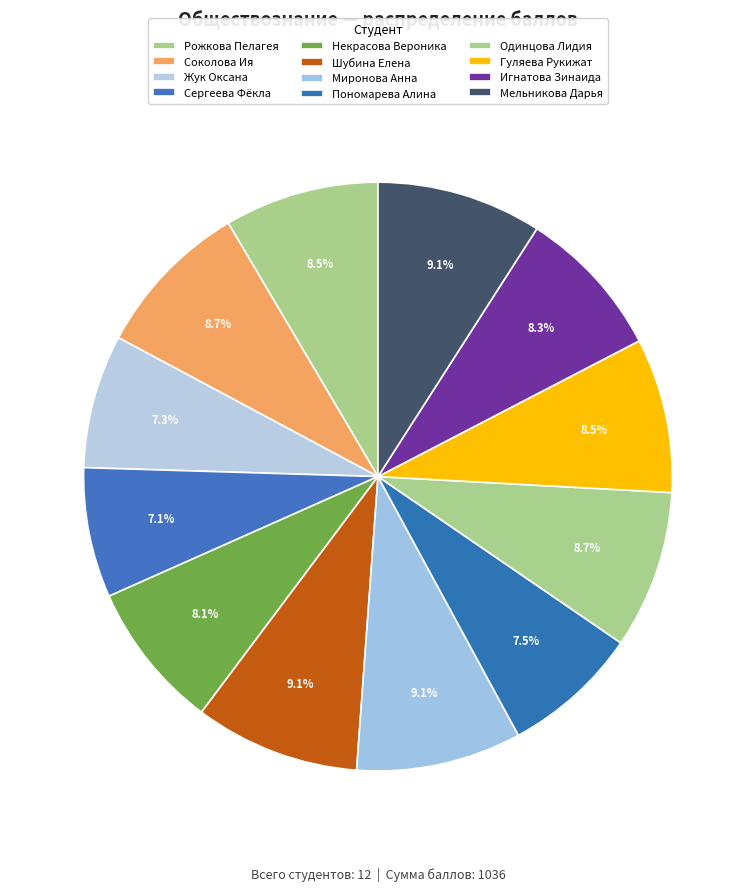

Count the number of slices in the pie.

12